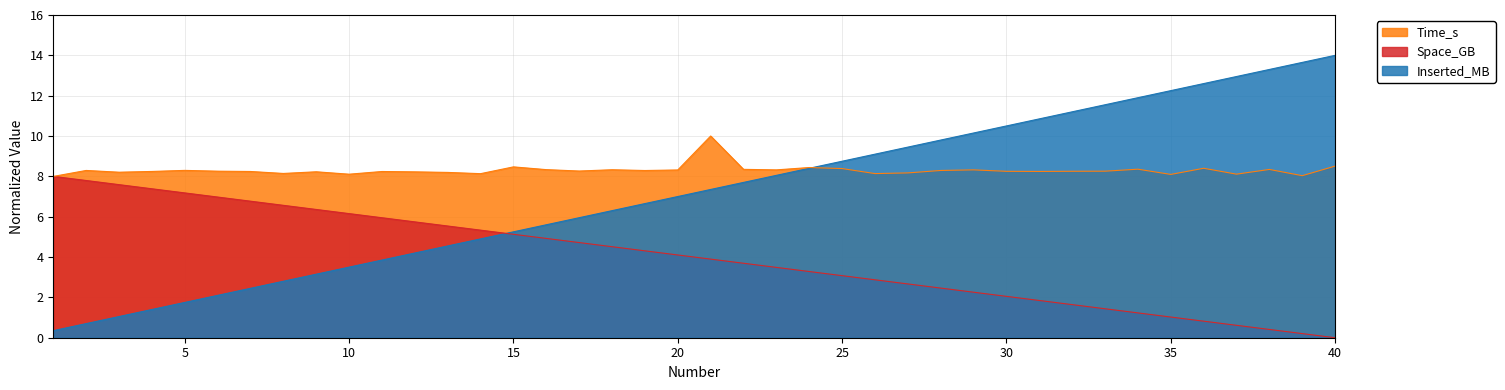

What is the average value of the Inserted_MB series?

7.2